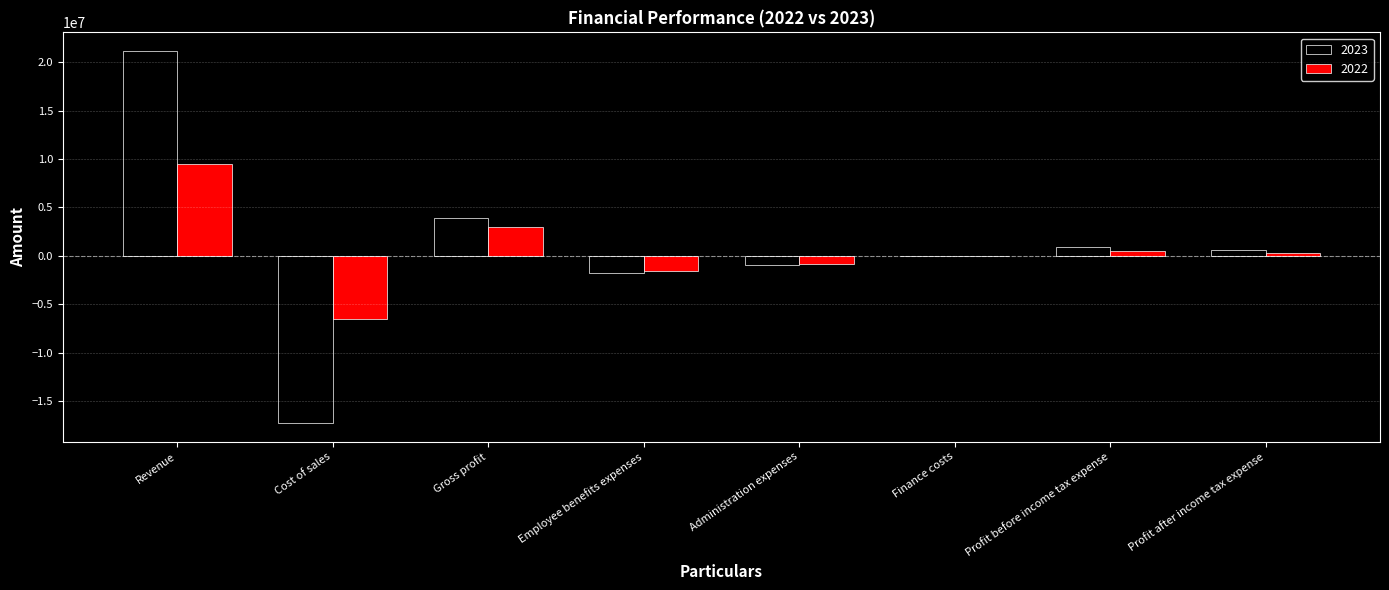

The value of 2022 at Cost of sales is -6558222. True or false?

True